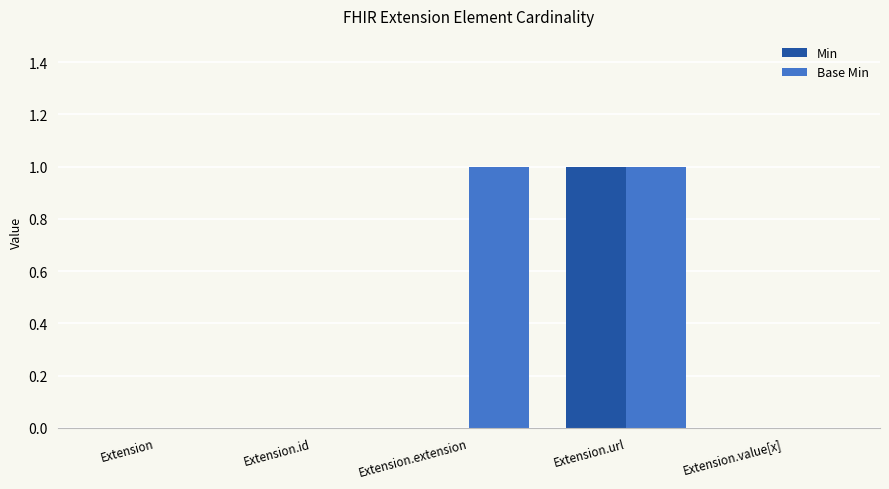

What is the greatest value displayed?

1